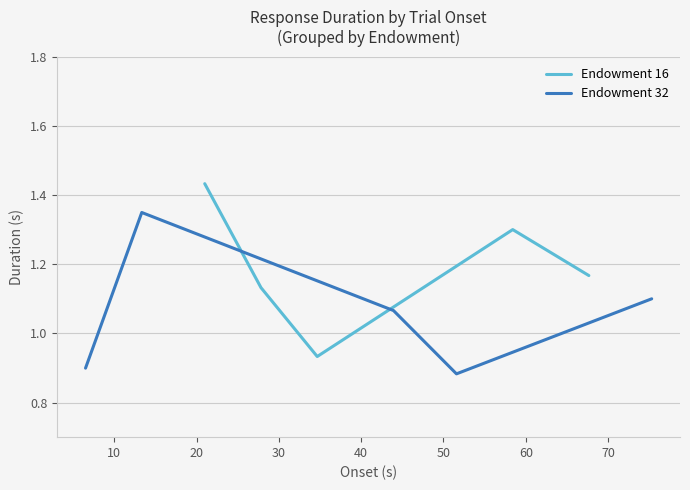

Which series changed the most between 20 and 30?

Endowment 16